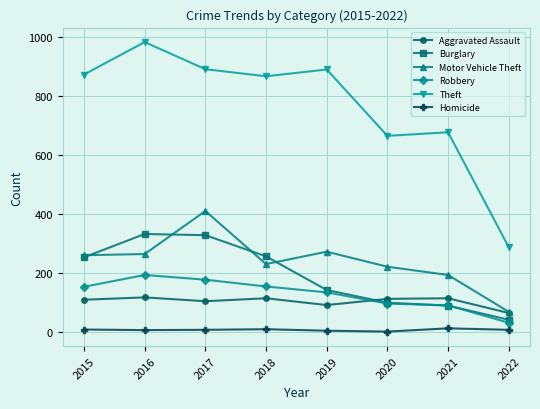

What are all the series names shown in the legend?

Aggravated Assault, Burglary, Motor Vehicle Theft, Robbery, Theft, Homicide